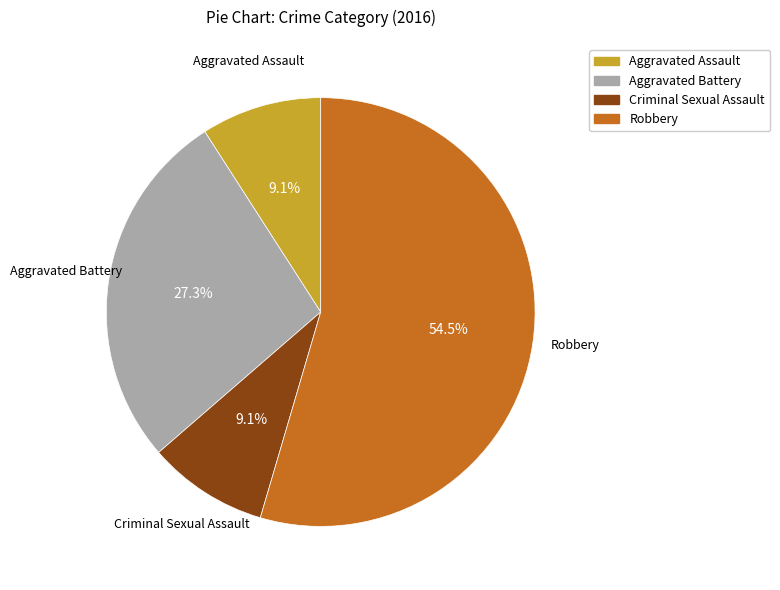

What portion of the pie excludes Aggravated Assault?

90.9%